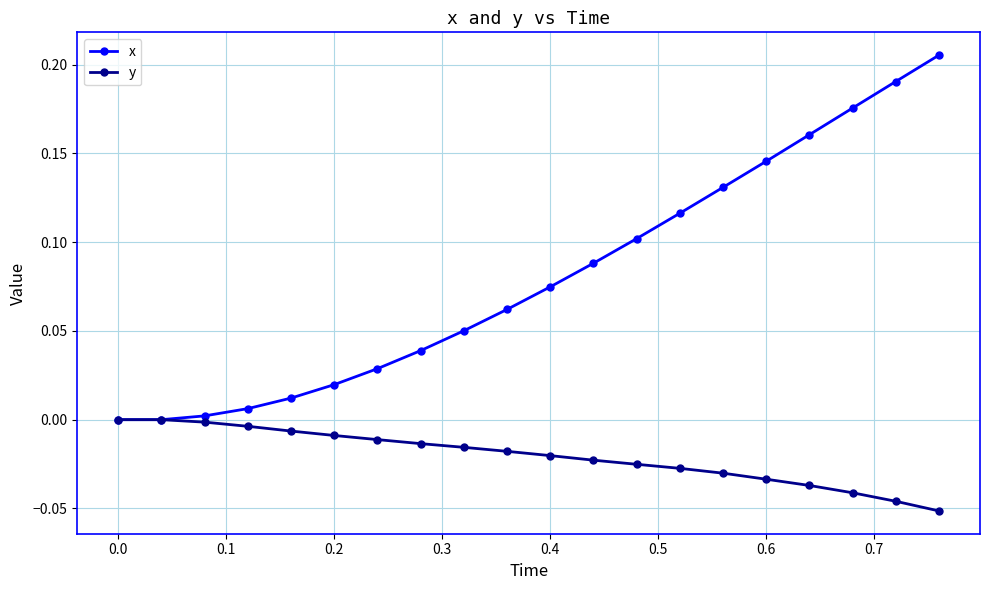

How many categories are shown in the chart?

20